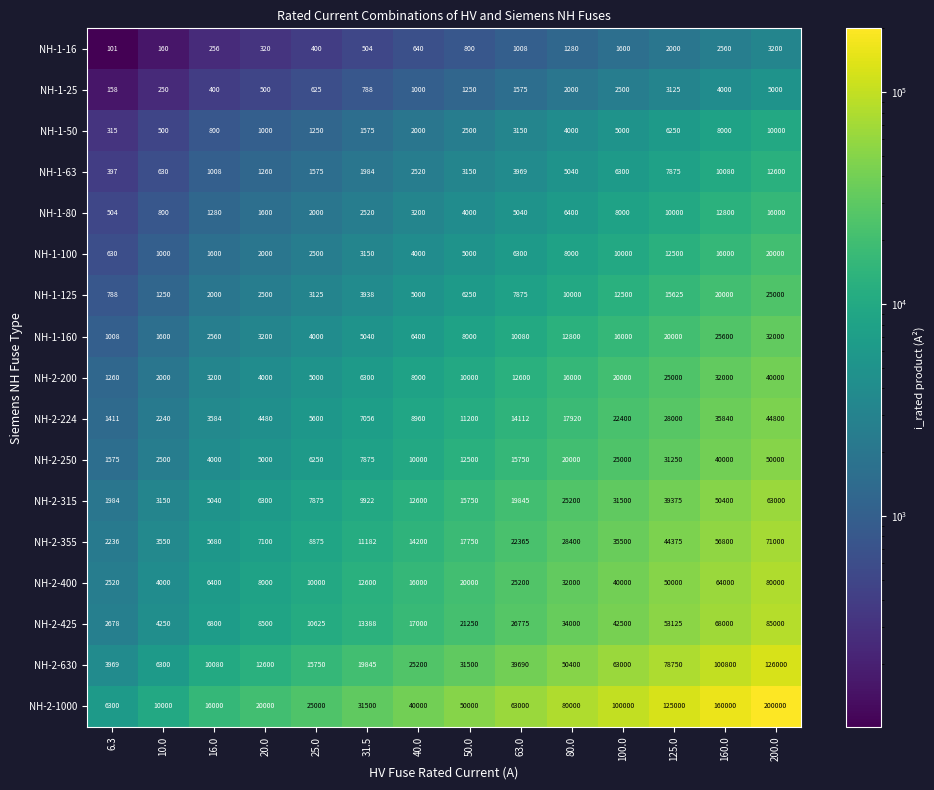

Rank the series by their maximum value, from highest to lowest.

NH-2-1000, NH-2-630, NH-2-425, NH-2-400, NH-2-355, NH-2-315, NH-2-250, NH-2-224, NH-2-200, NH-1-160, NH-1-125, NH-1-100, NH-1-80, NH-1-63, NH-1-50, NH-1-25, NH-1-16